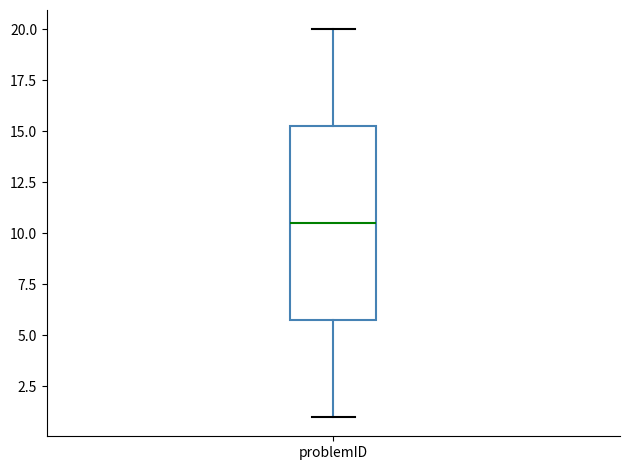

Where does the lower whisker of the box for problemID end on the y-axis? The values are not printed on the chart, so give them approximately, as read against the axis.

1.0